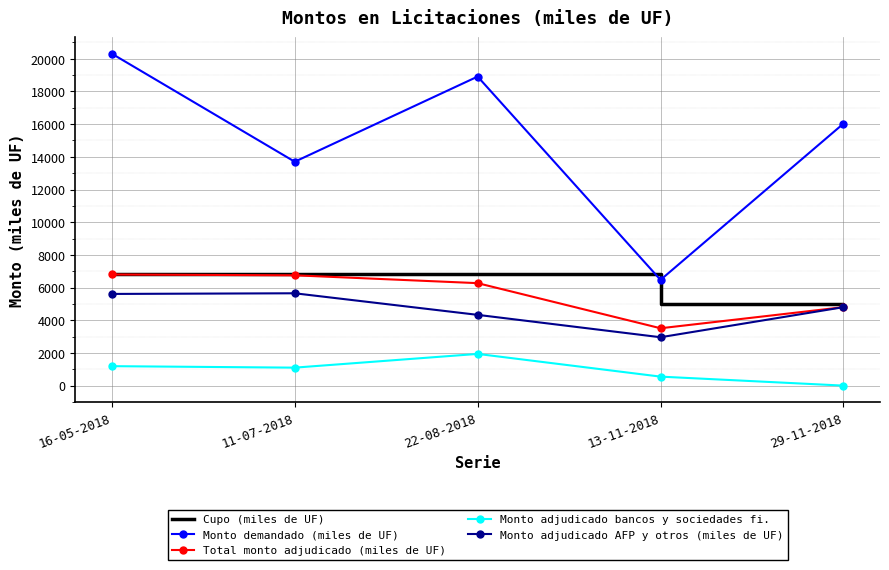

What is the greatest value displayed?

20310